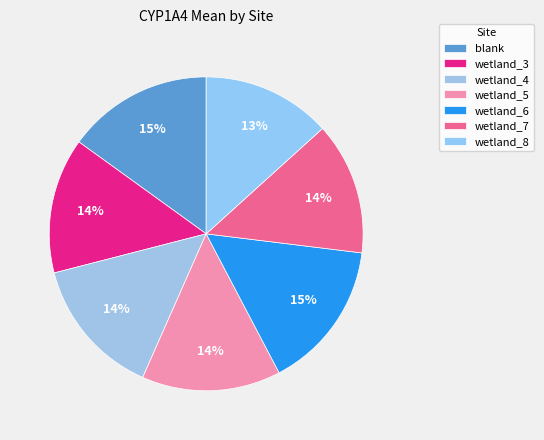

How many slices are in this pie chart?

7